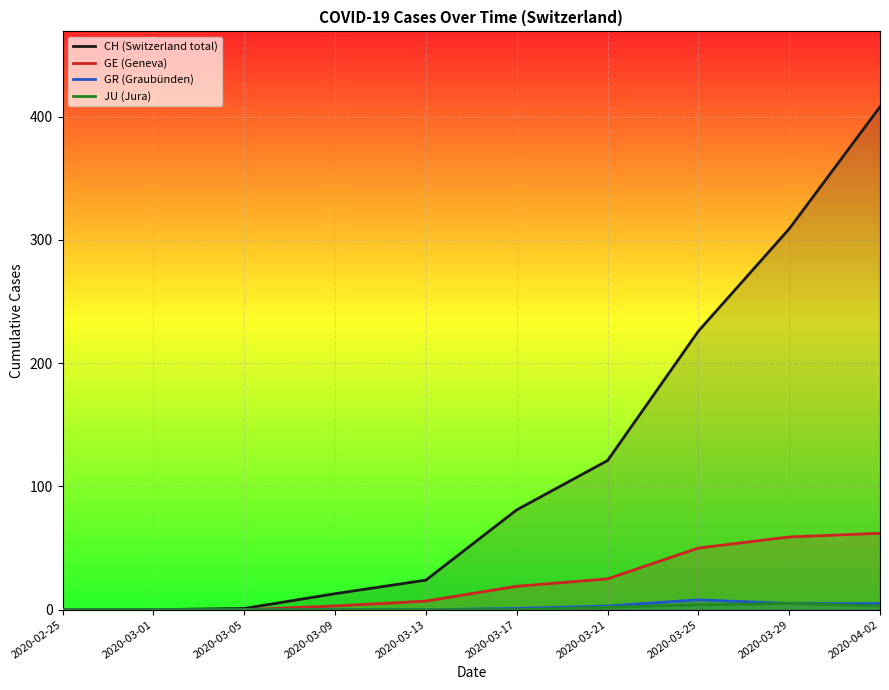

True or false: JU (Jura) and CH (Switzerland total) intersect in this chart.

False